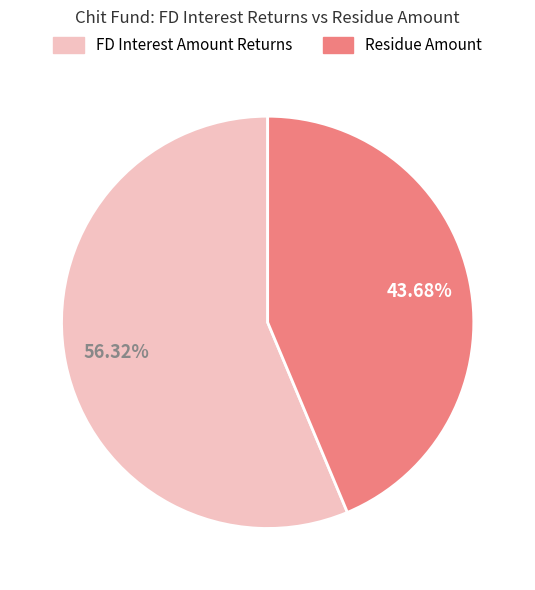

Is there any slice that represents more than half of the pie?

Yes